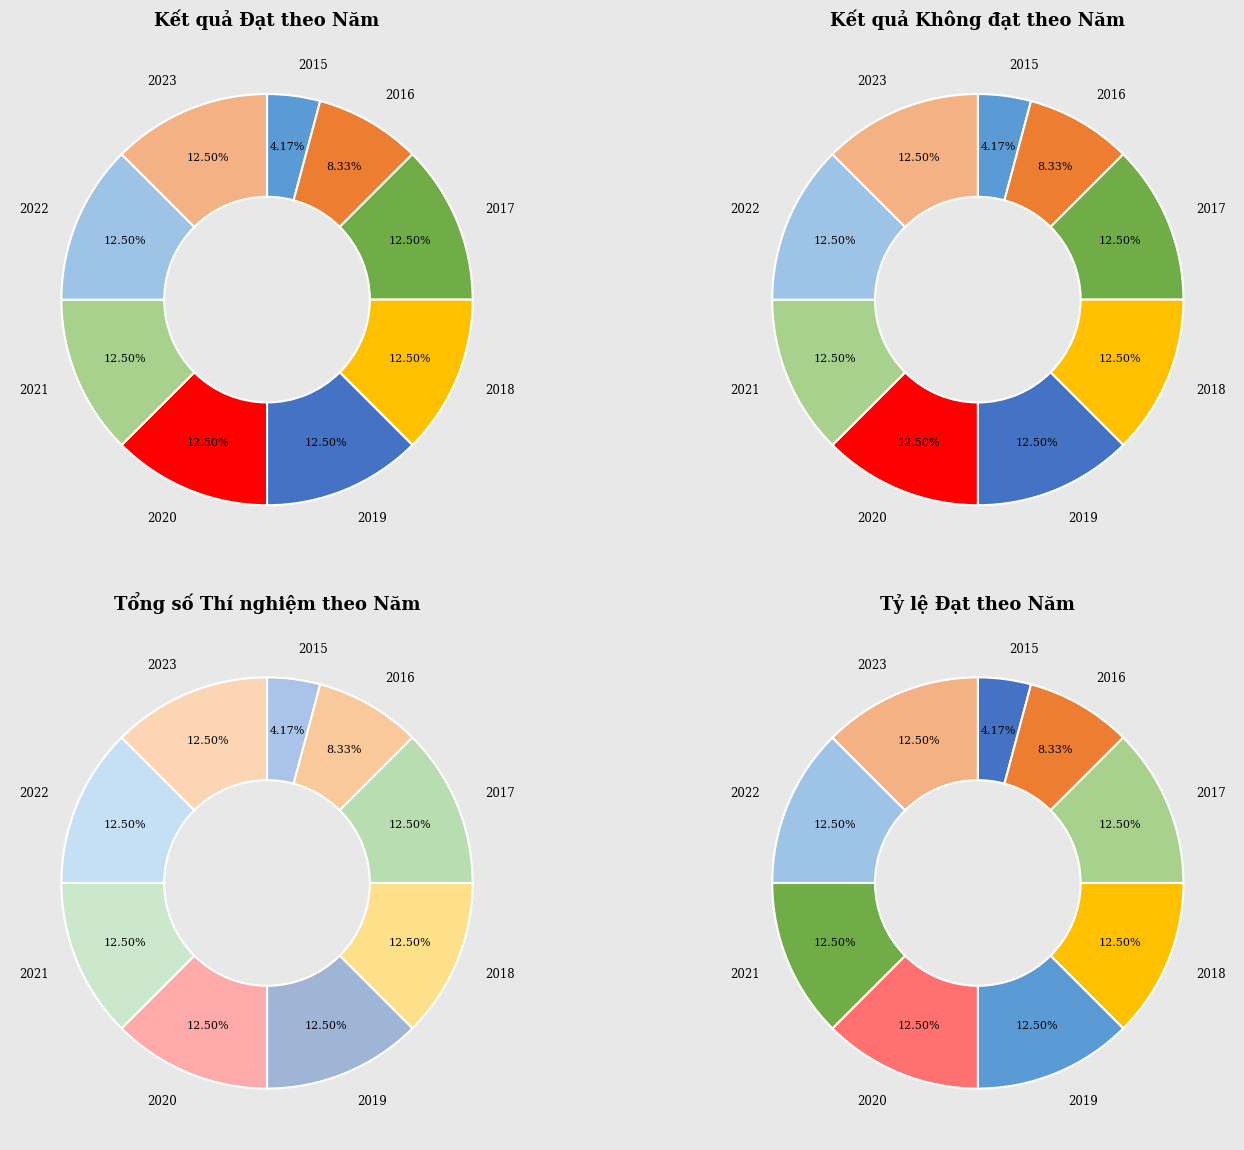

How many segments does this pie chart have?

9